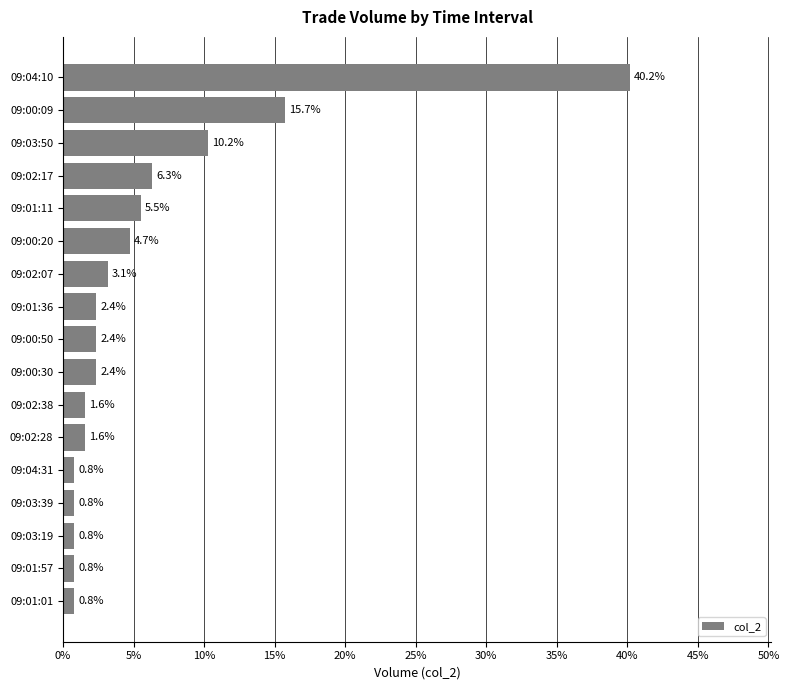

How many categories are shown in the chart?

17